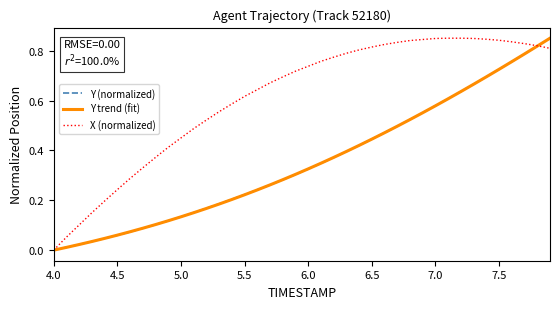

Which series has the largest total across all categories?

X (normalized)